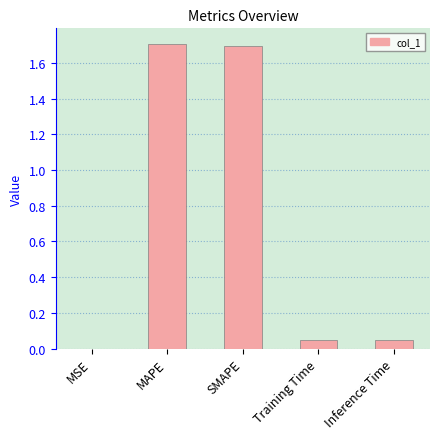

True or false: the data shows 2.4 at MAPE.

False